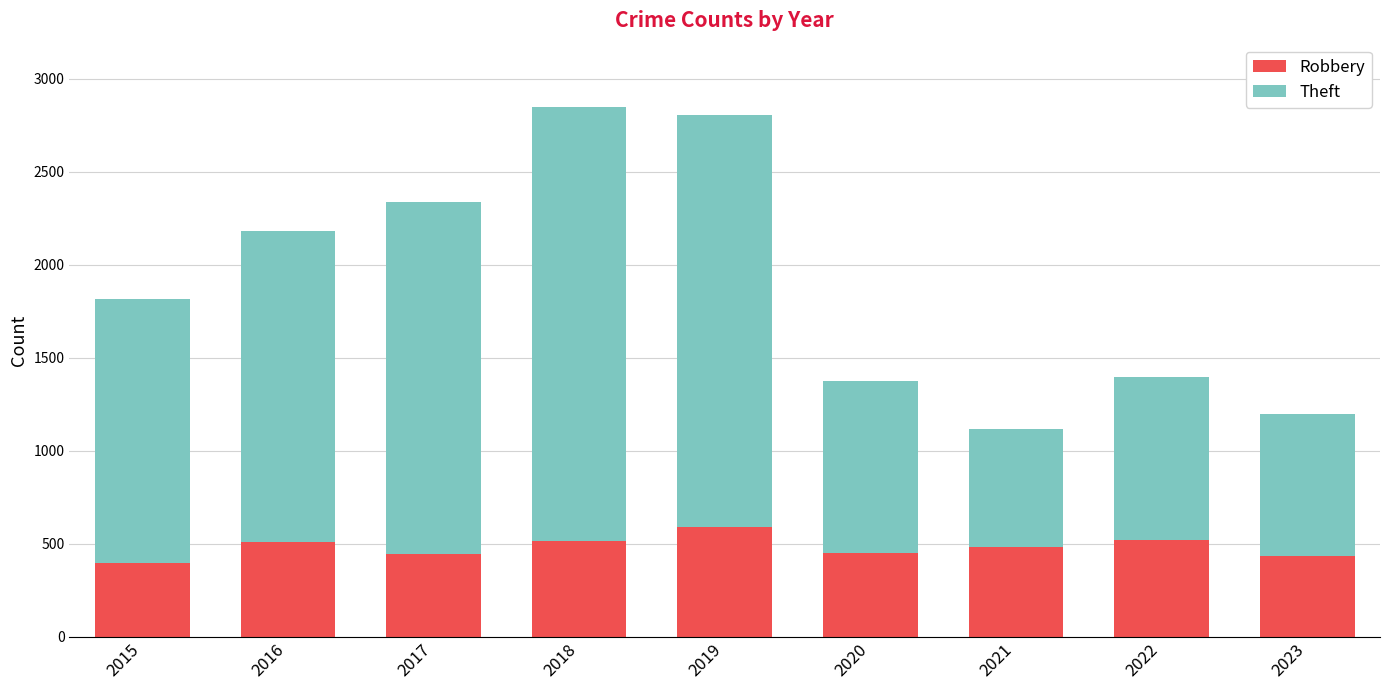

What is the total value across all series at 2015?

1815